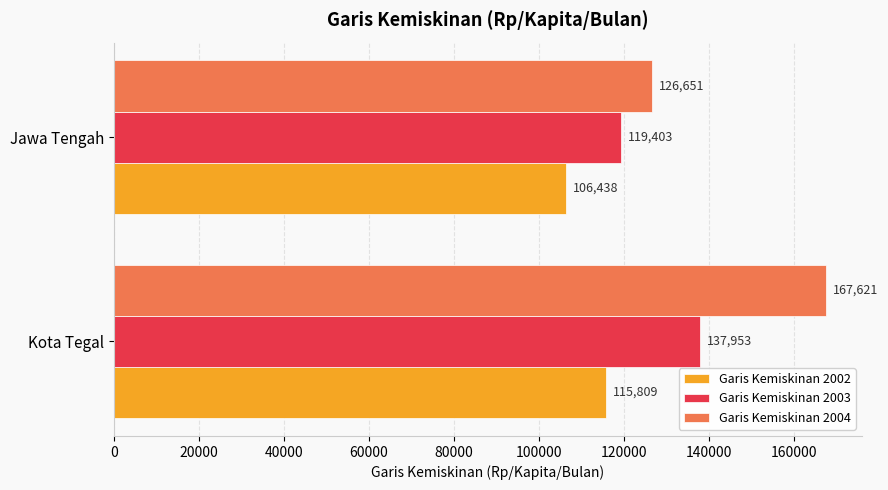

How many data points in Garis Kemiskinan 2002 are less than 115809?

1